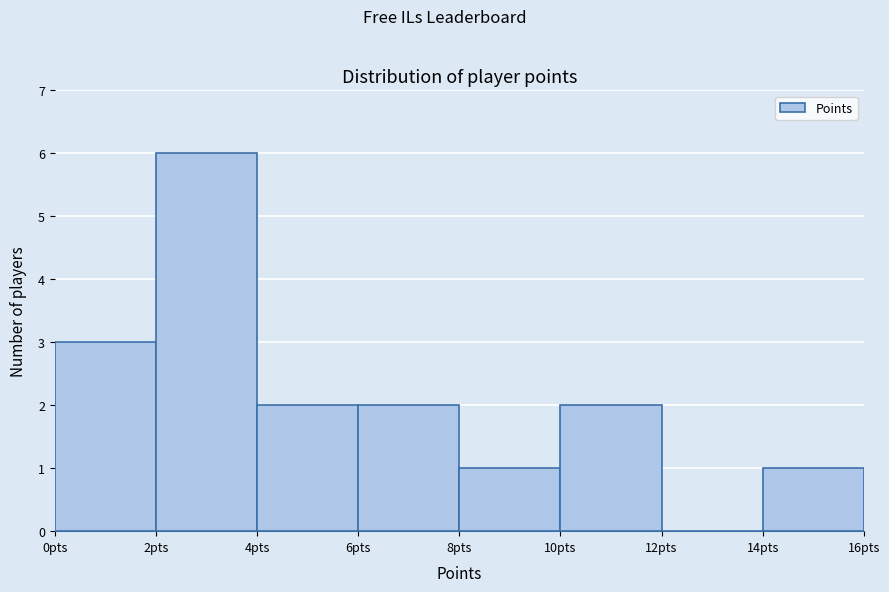

What is the height of the bar covering 4 to 6 on the x-axis? The values are not printed on the chart, so give them approximately, as read against the axis.

2